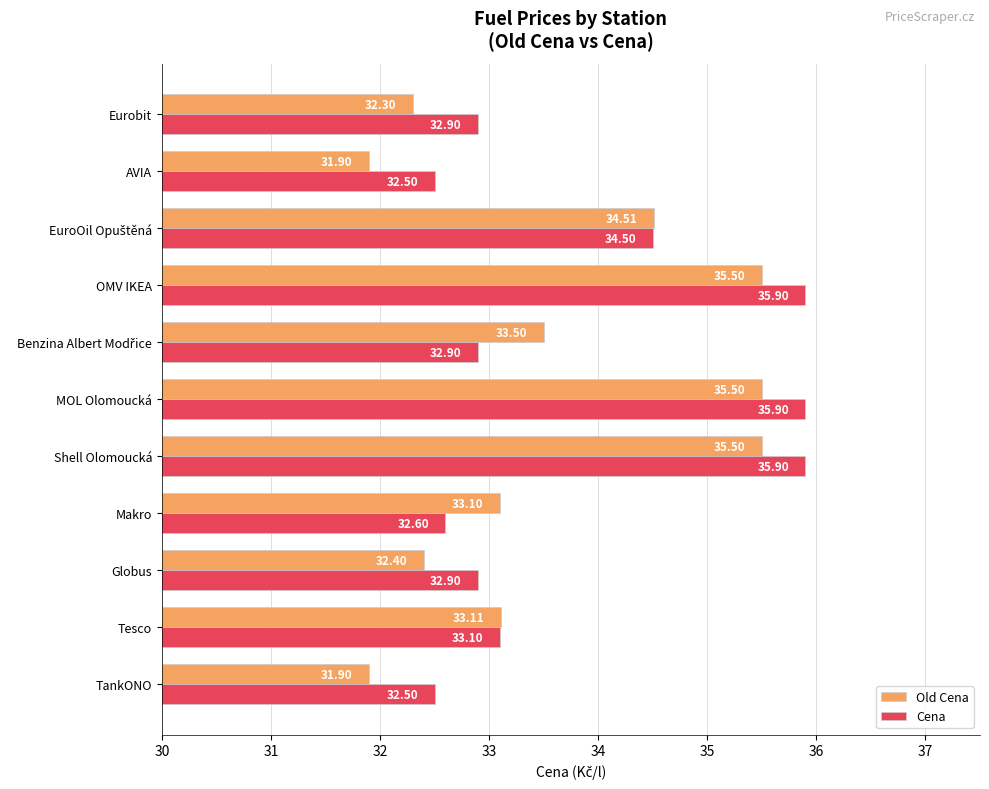

Count the Cena values in the range 32 to 35.

8